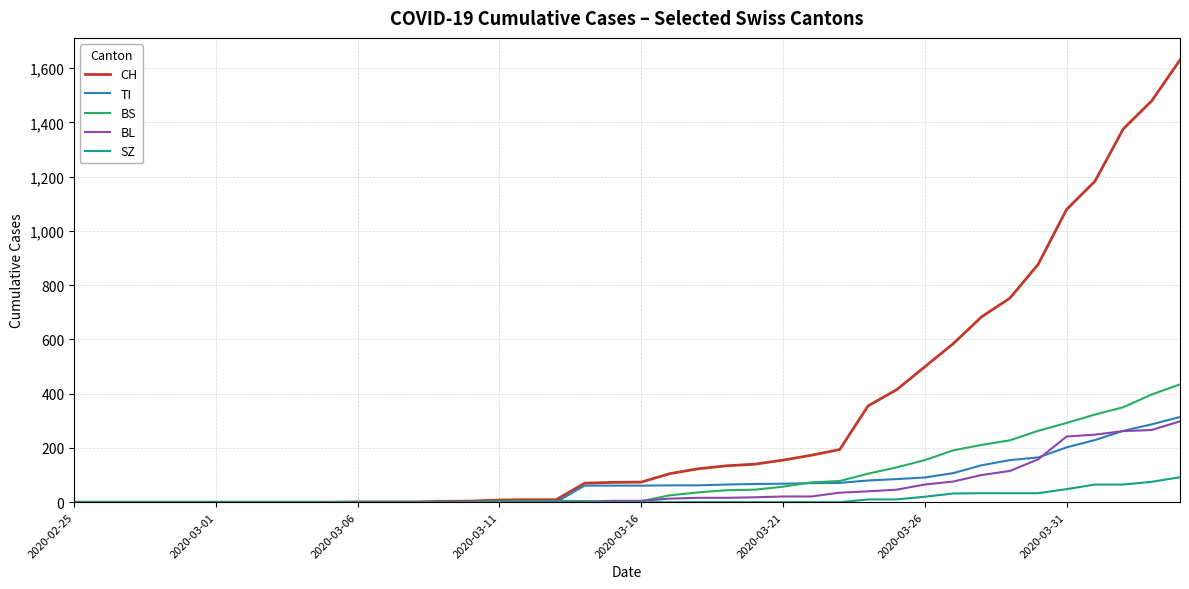

How many SZ values are between 0 and 20?

31